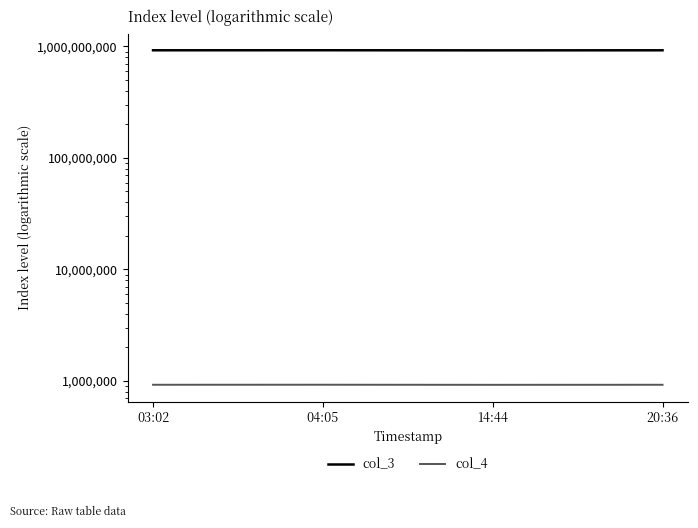

What is the label of the 1st point from the right?

20:36